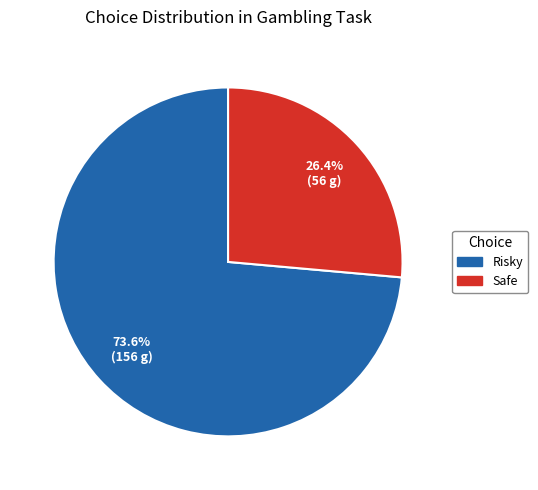

Which category has the smallest portion of the pie?

Safe